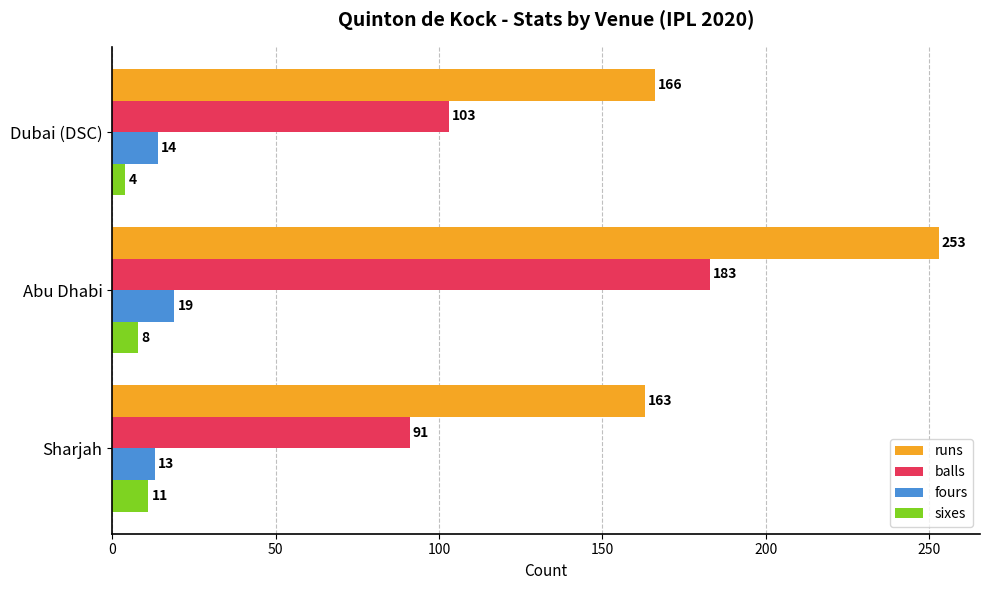

At which label does runs reach its peak?

Abu Dhabi